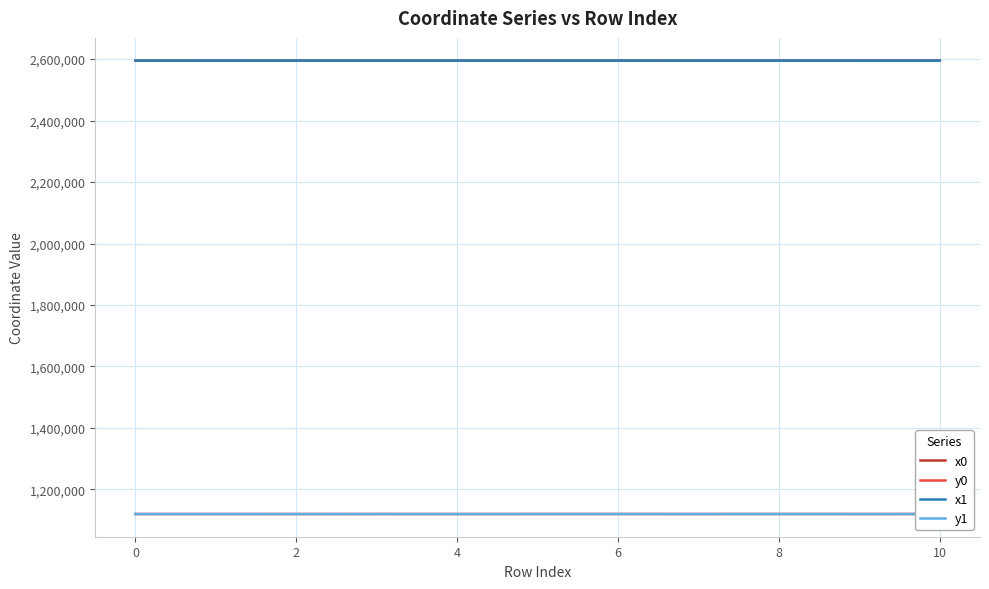

What is the greatest value displayed?

2595175.8